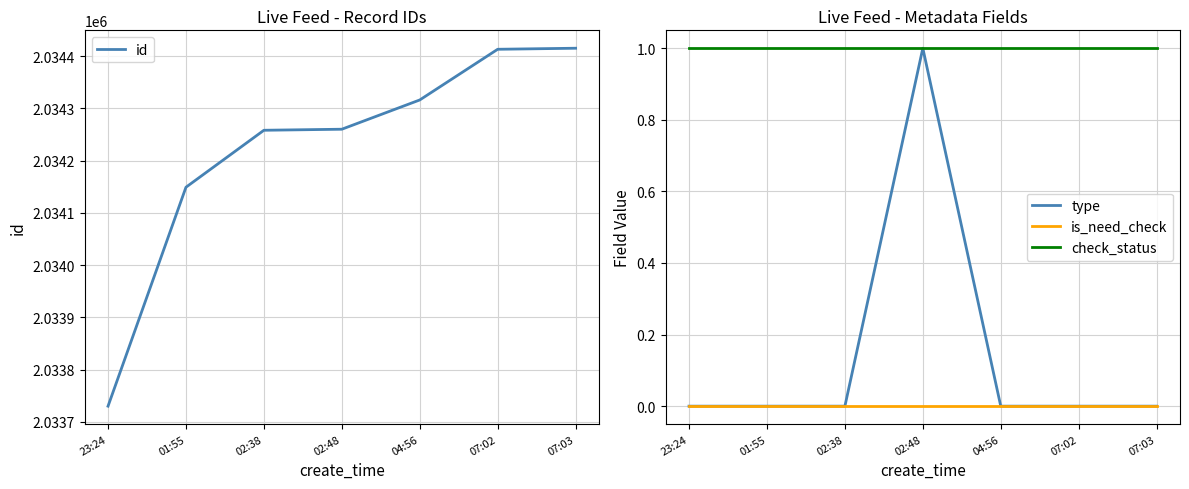

What is the label of the 2nd point from the right?

07:02